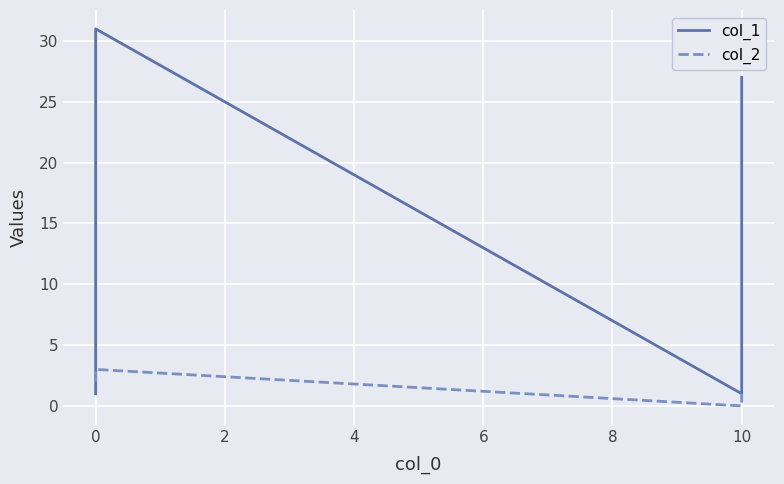

At 0, list the series in order from smallest to largest.

col_1, col_2